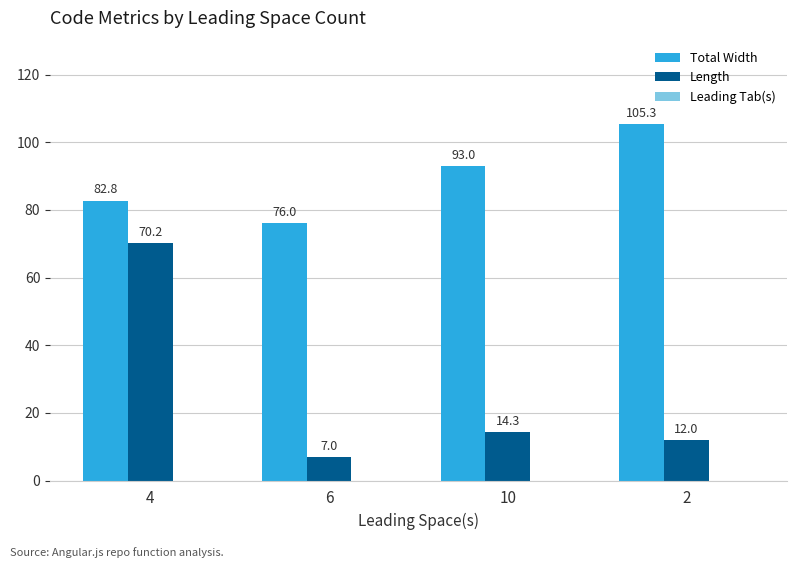

What is the label of the 4th bar from the left?

2